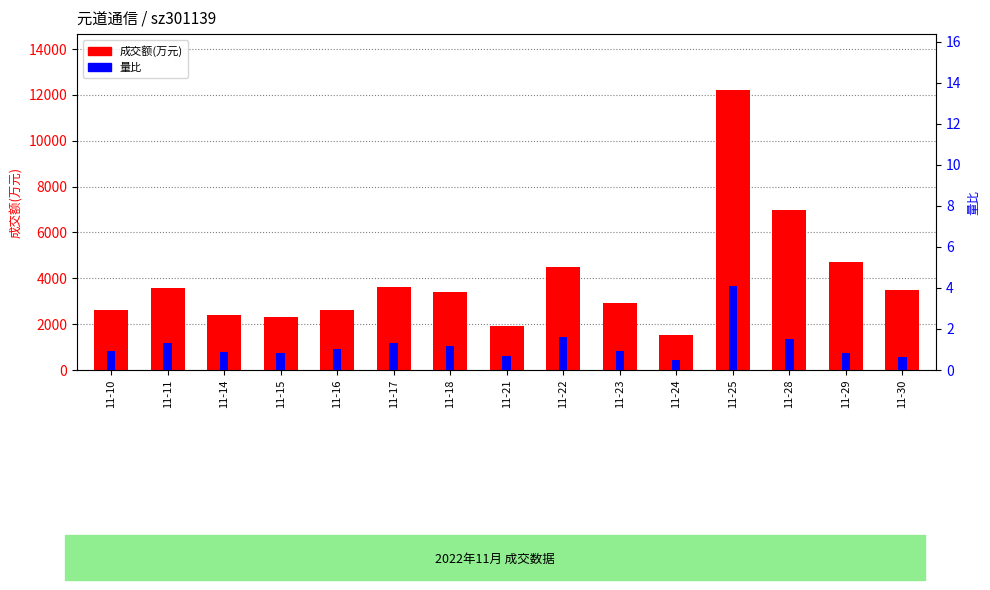

List the labels in order of 量比 value, smallest first.

11-24, 11-30, 11-21, 11-15, 11-29, 11-14, 11-10, 11-23, 11-16, 11-18, 11-11, 11-17, 11-28, 11-22, 11-25